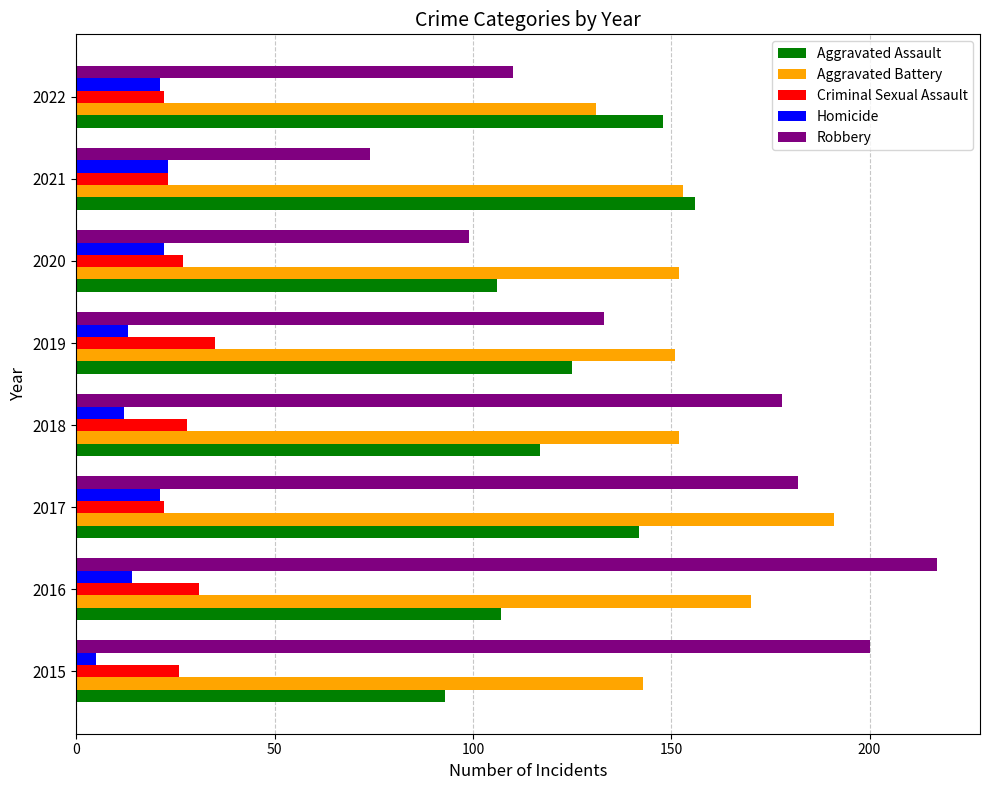

Is it true that Homicide equals 31 at 2022?

False